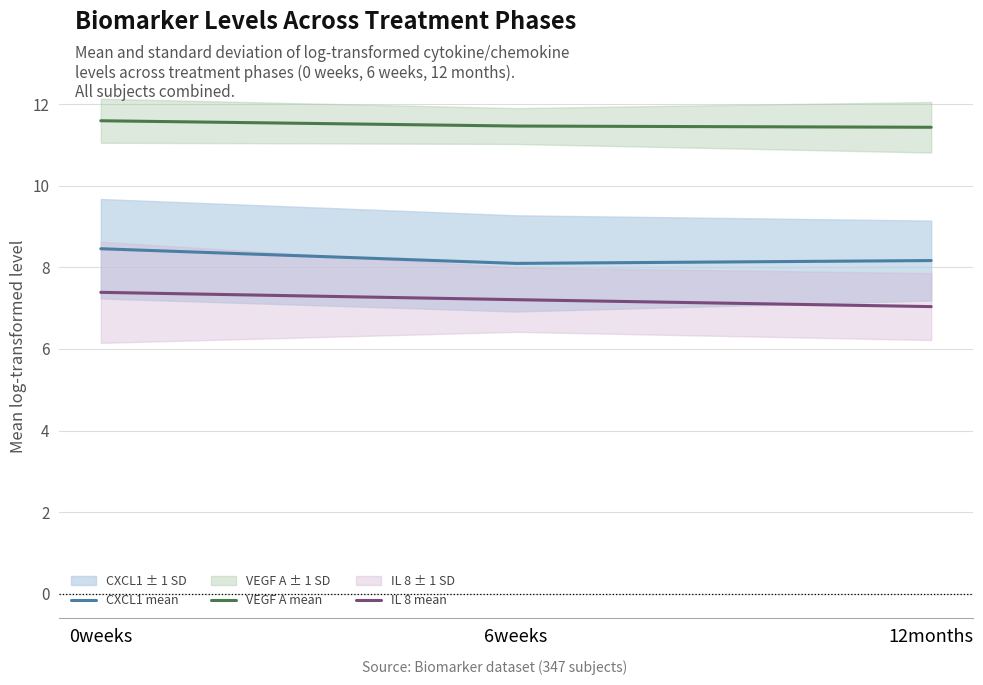

Count the number of data series in this chart.

3